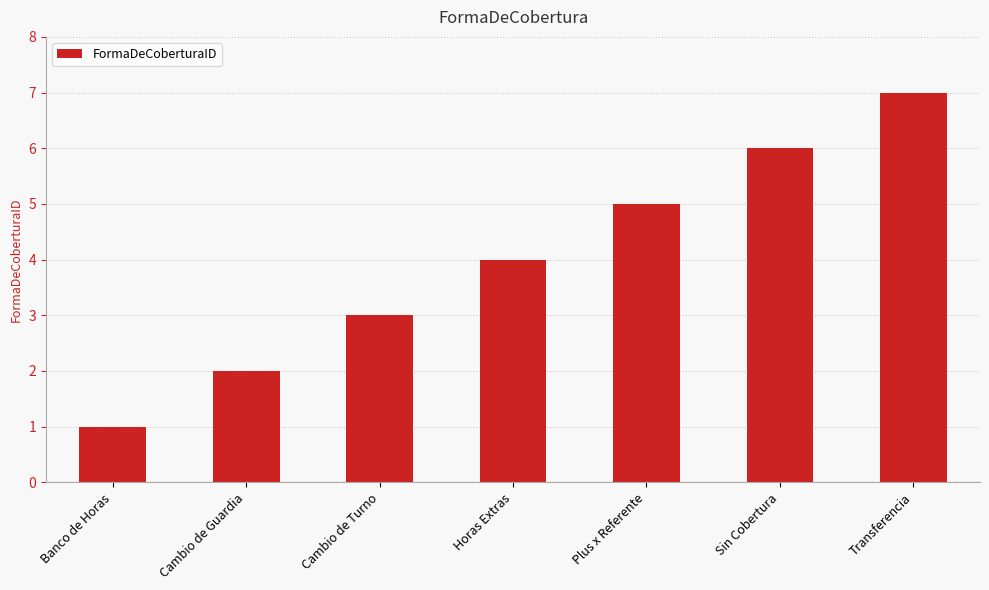

True or false: the data shows 2 at Sin Cobertura.

False